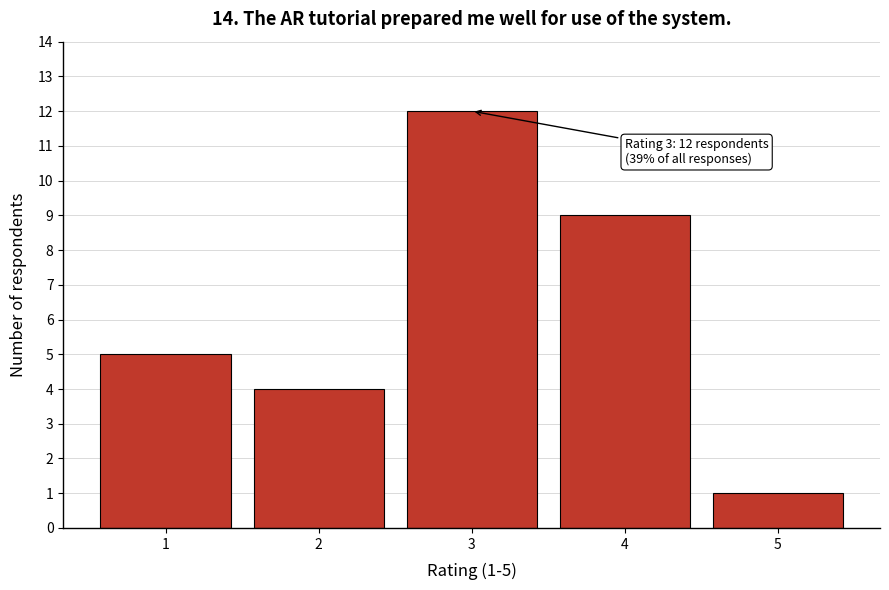

Reading left to right, extract all data points from this chart.

5	4	12	9	1